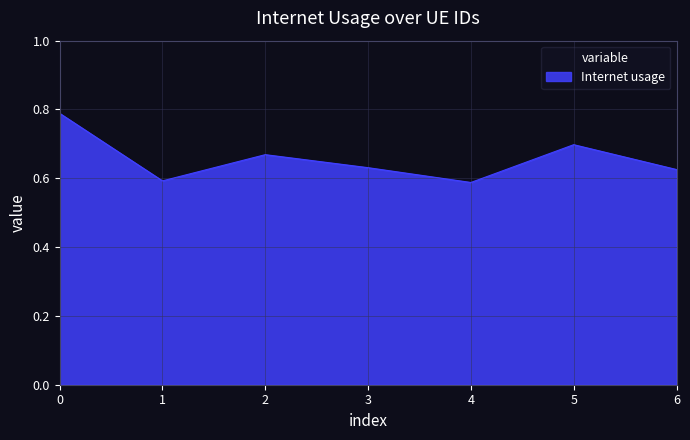

How many values are between 0 and 1?

7